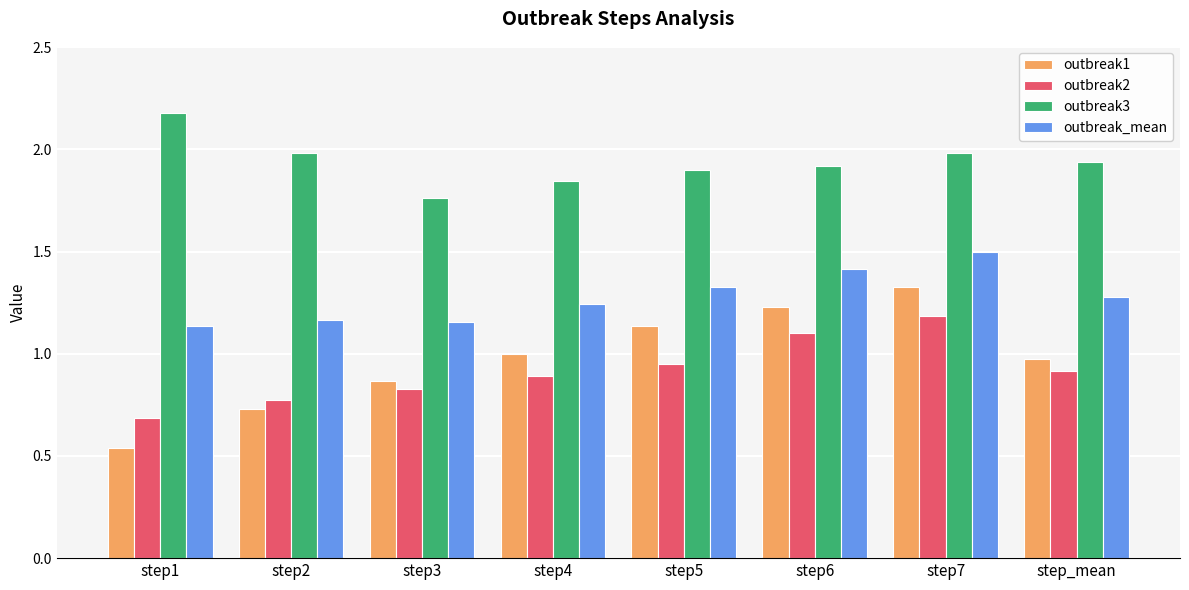

What are all the series names shown in the legend?

outbreak1, outbreak2, outbreak3, outbreak_mean